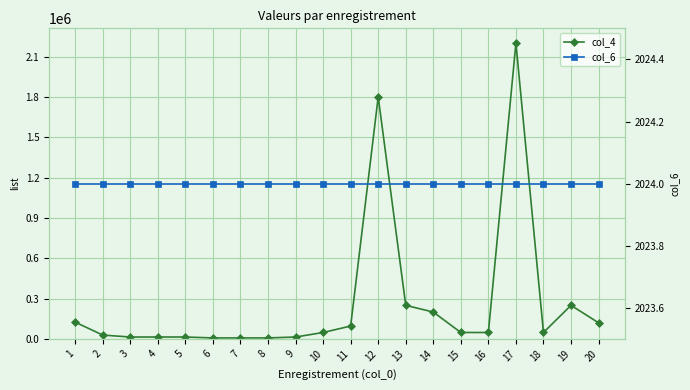

What is the value of the col_6 point at the 11th from the left?

2024